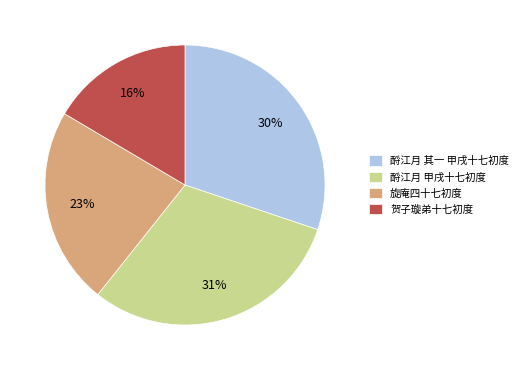

Do 旋庵四十七初度 and 酹江月 甲戌十七初度 together represent more than half of the pie?

Yes